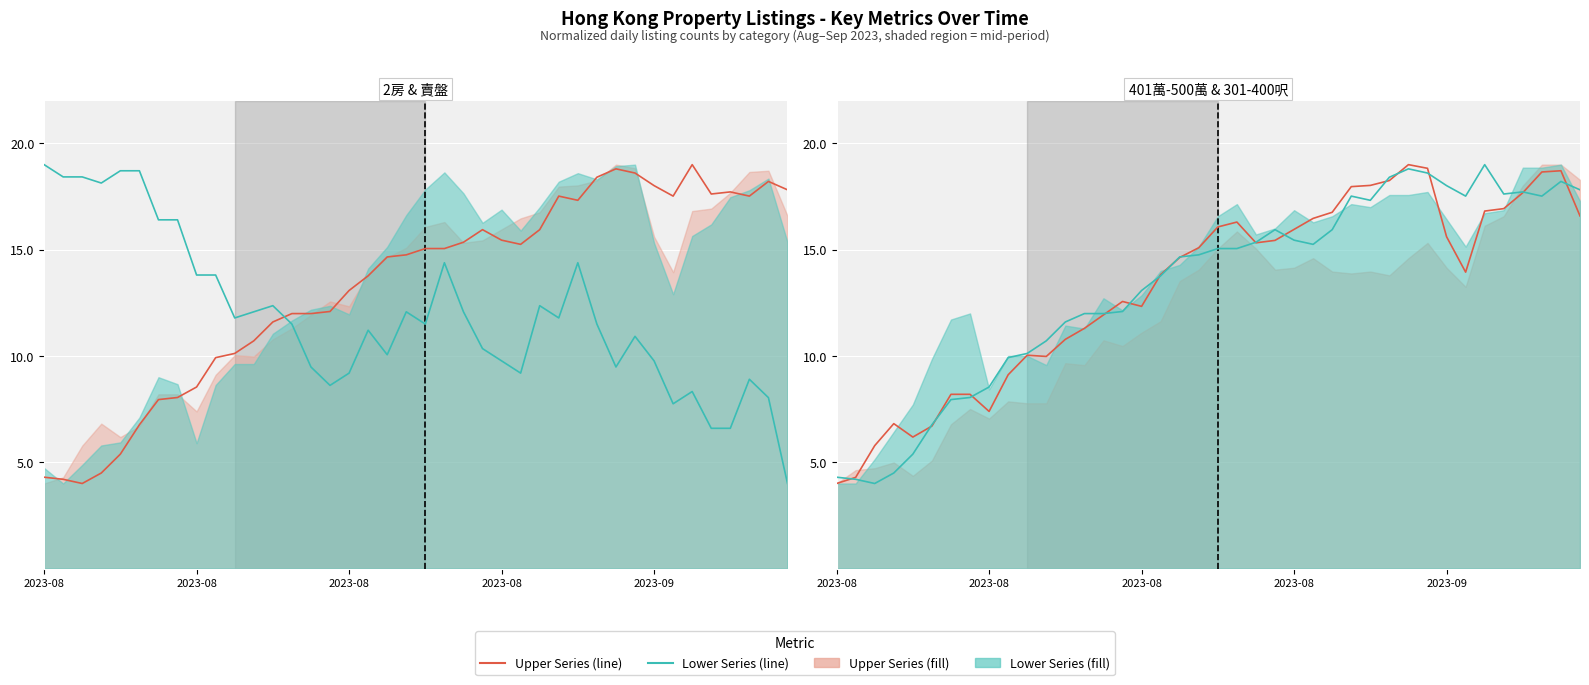

What is the difference between the 301-400呎 (line) values at 26 and 30?

2.9